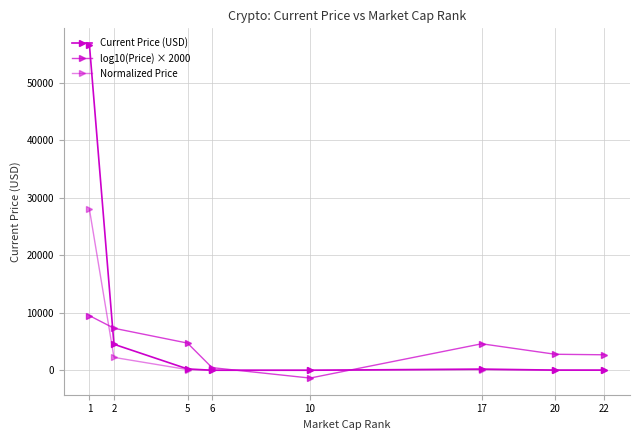

Reading left to right, list all the values displayed in this chart.

Current Price (USD): 56619.0	4524.6	231.0	1.7	0.2	201.0	24.6	22.2
log10(Price) × 2000: 9505.9	7311.2	4727.2	455.8	-1361.3	4606.4	2781.9	2691.1
Normalized Price: 28000.0	2237.5	114.2	0.8	0.1	99.4	12.2	11.0